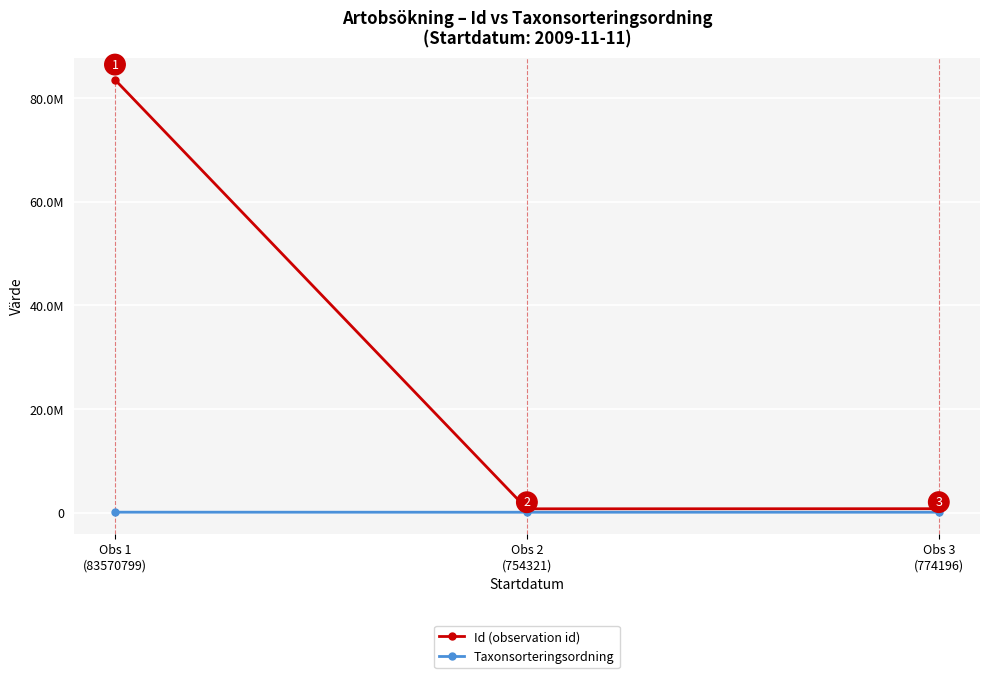

Which label corresponds to the smallest value in the chart?

Obs 2
(754321)